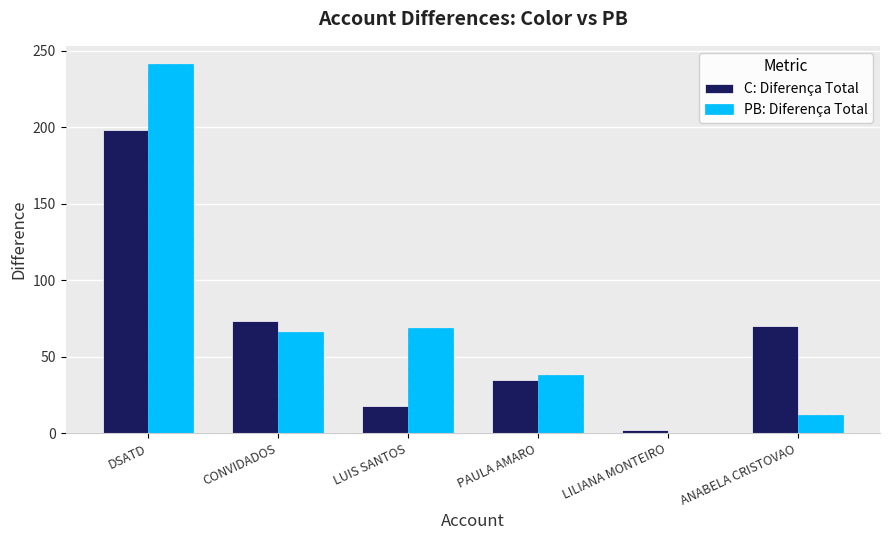

How many values in PB: Diferença Total are above zero?

5